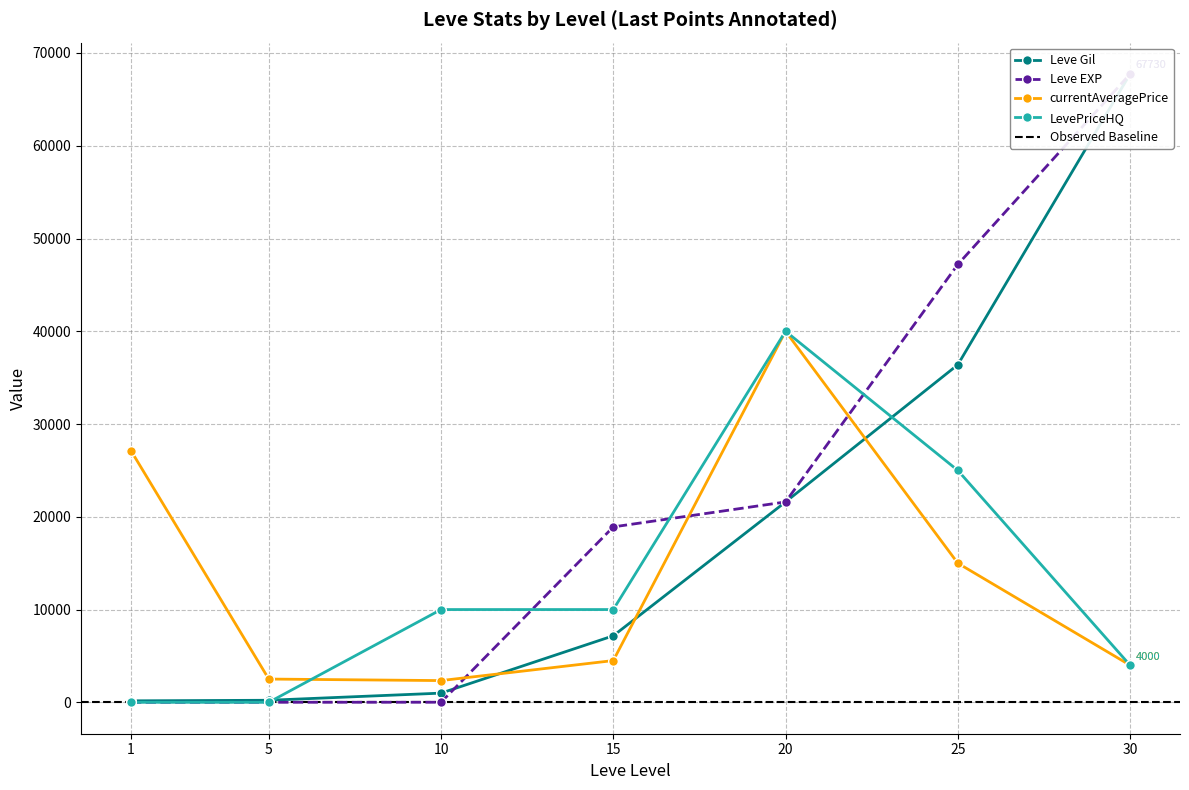

Which series ends up on top after the final intersection of Leve EXP and Leve Gil?

Leve EXP